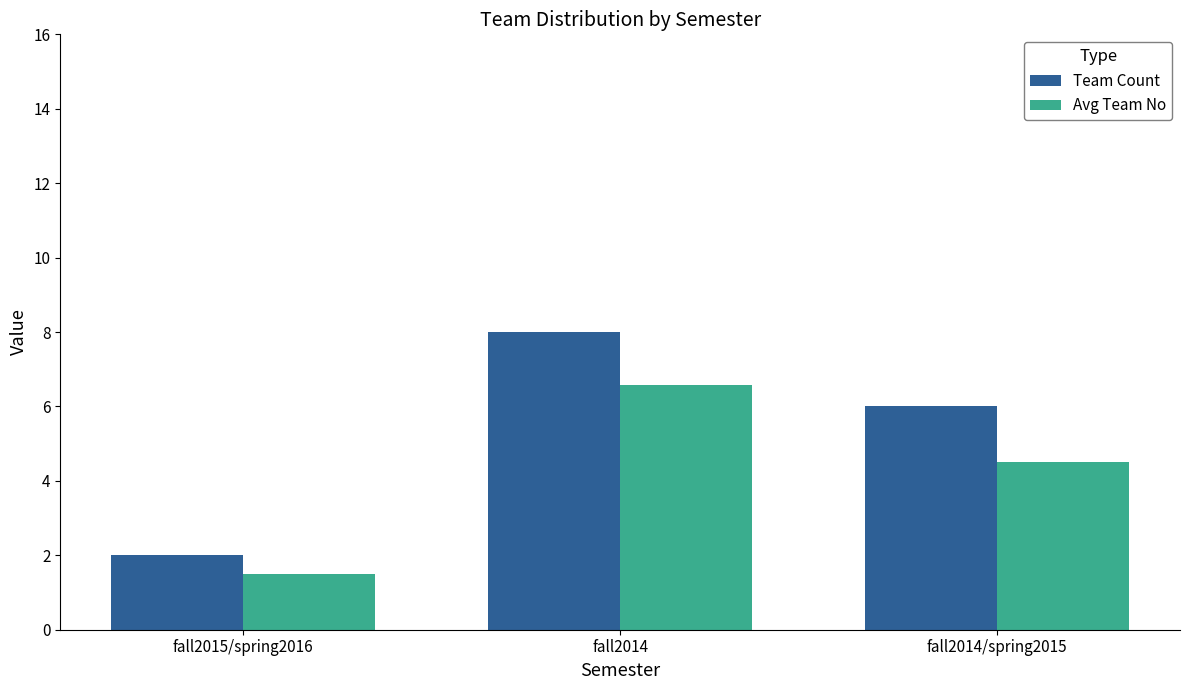

List the series in order of their peak value, lowest first.

Avg Team No, Team Count